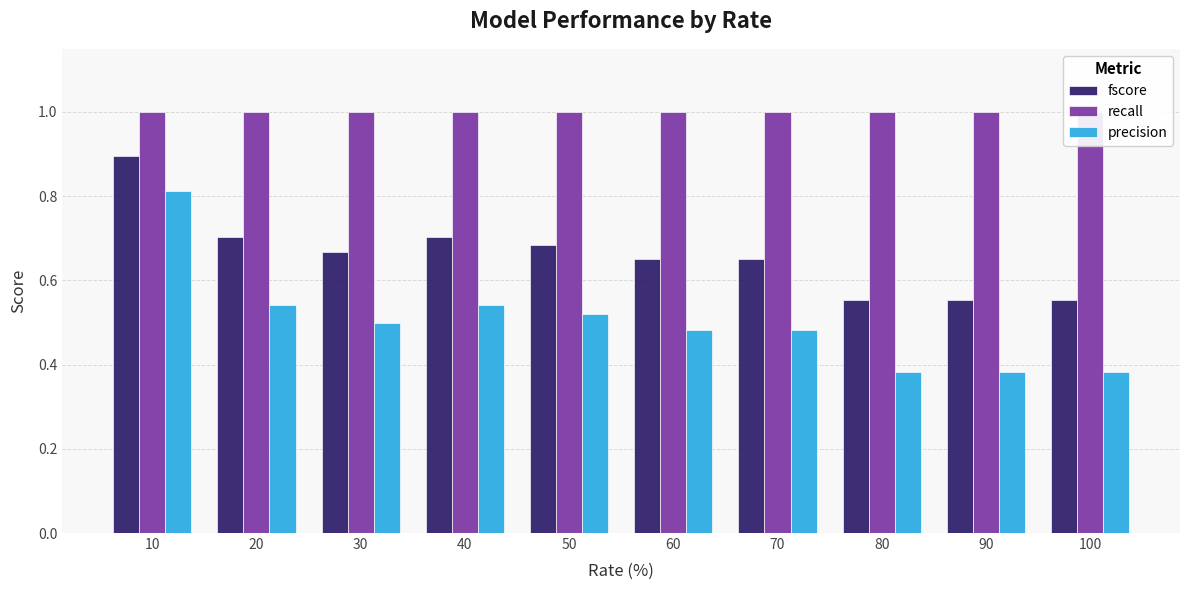

What is the value of the recall bar at the 7th from the left?

1.0